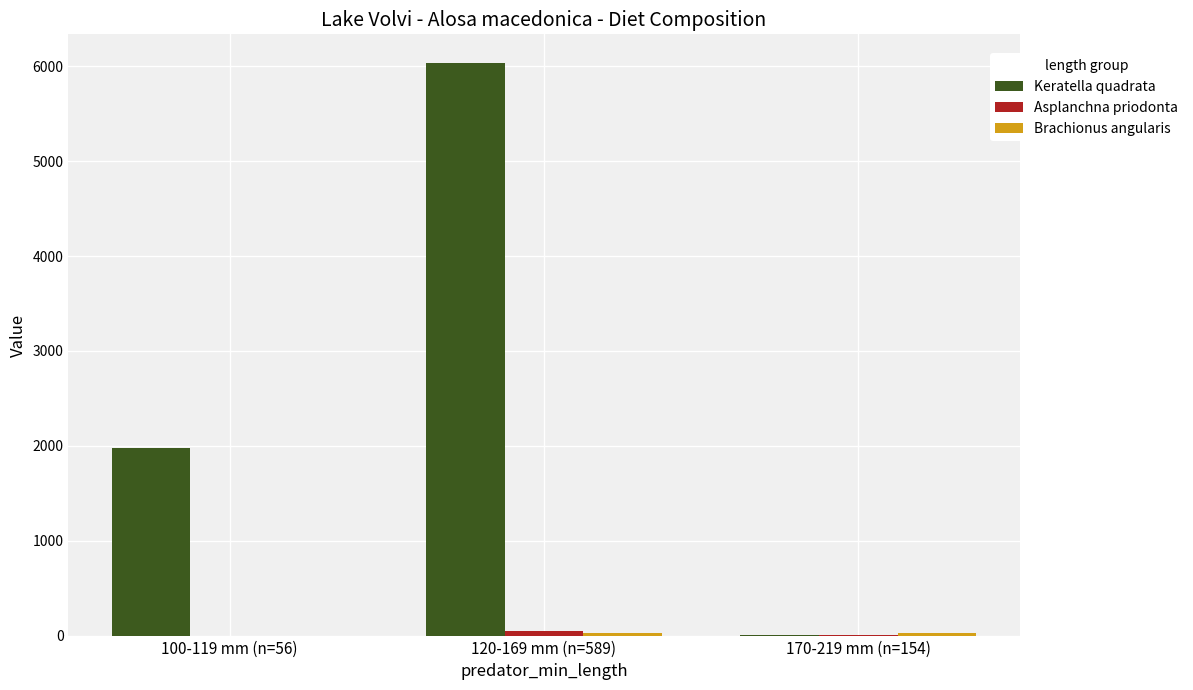

Between 100-119 mm (n=56) and 170-219 mm (n=154), which series saw the biggest shift?

Keratella quadrata